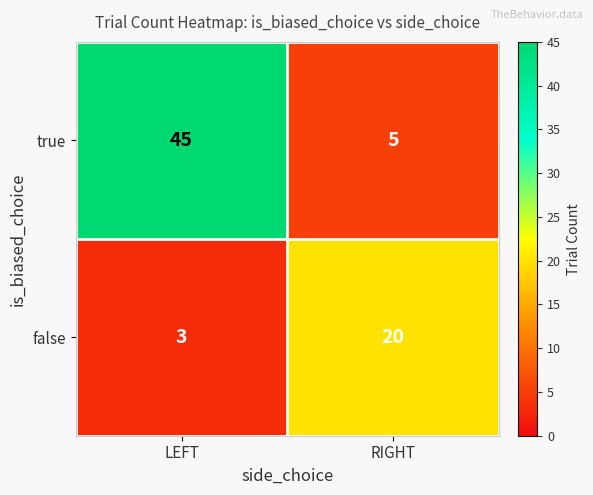

Reading right to left, transcribe all the data shown in this chart.

true: 5	45
false: 20	3